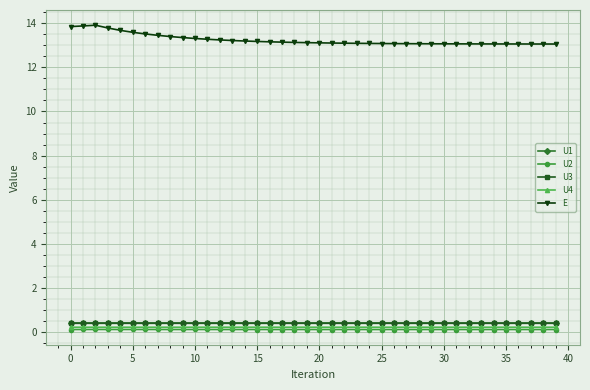

At how many categories does at least one series exceed 1?

40